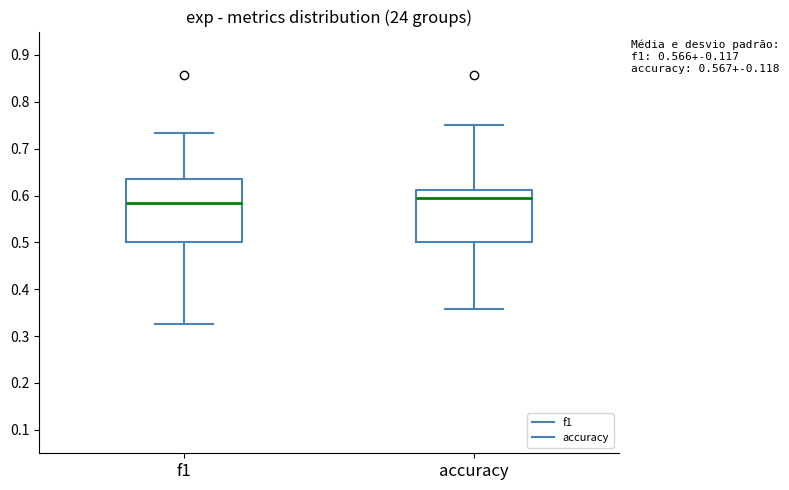

Which box is the tallest, from its lower edge to its upper edge?

f1